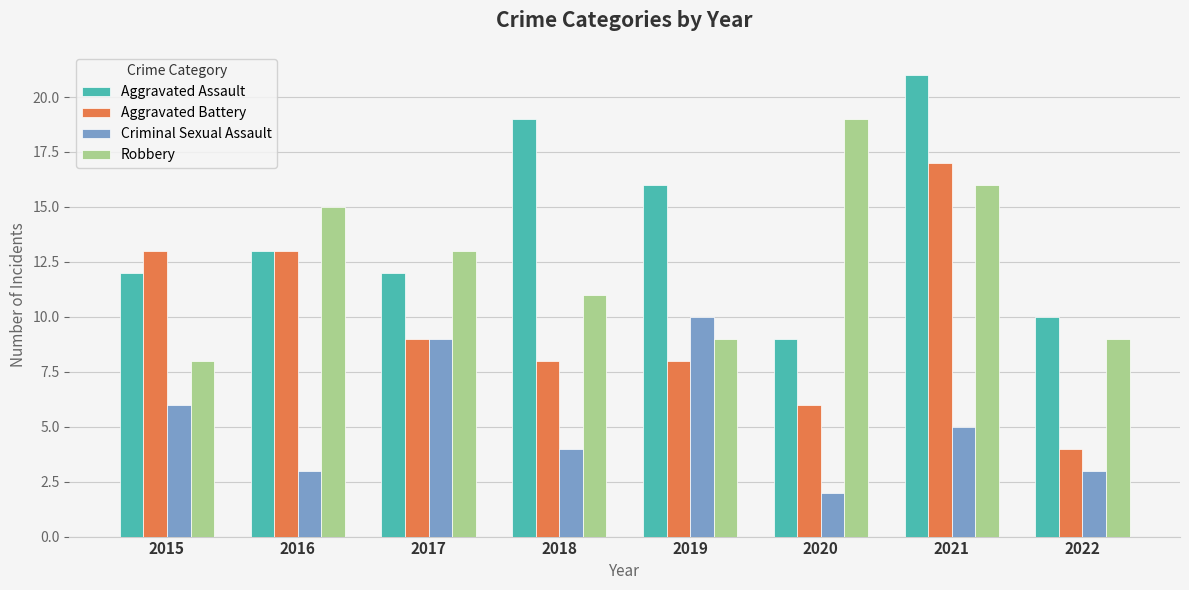

What is the difference between the Robbery values at 2016 and 2020?

4